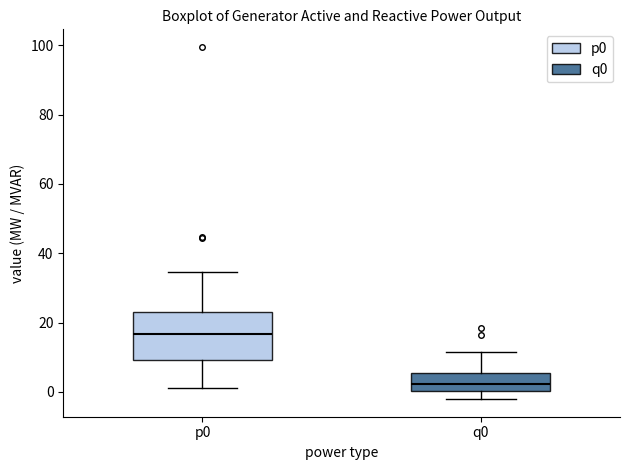

Where does the lower whisker of the box for p0 end on the y-axis? The values are not printed on the chart, so give them approximately, as read against the axis.

2